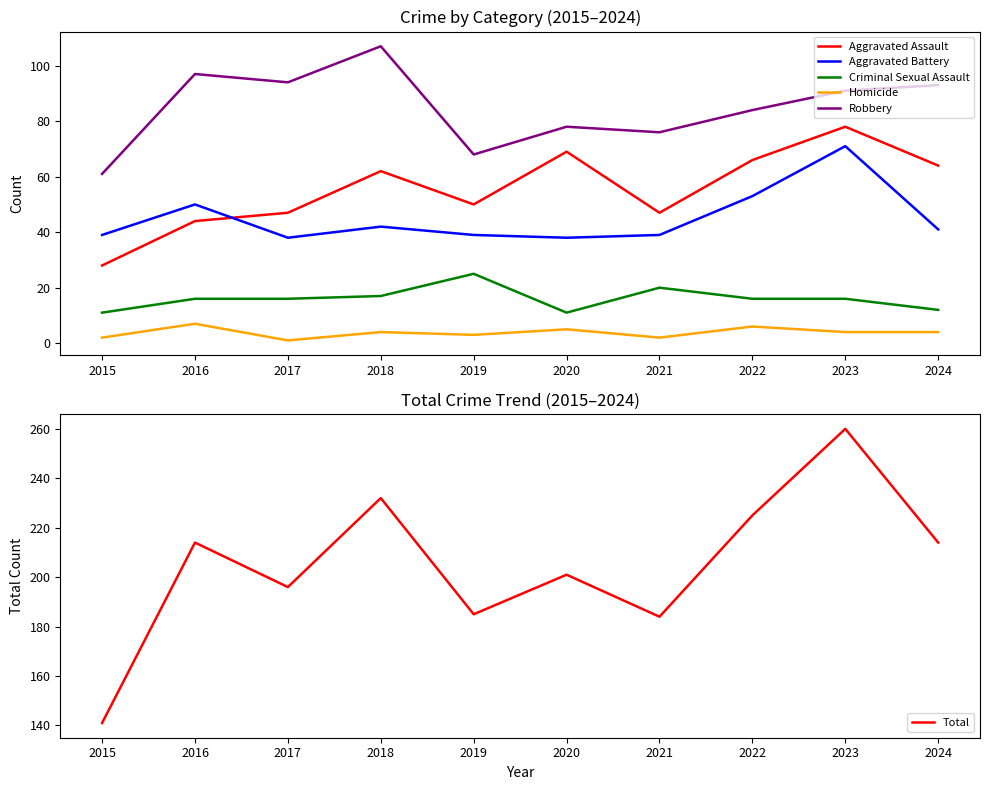

How many lines are shown in the chart?

6